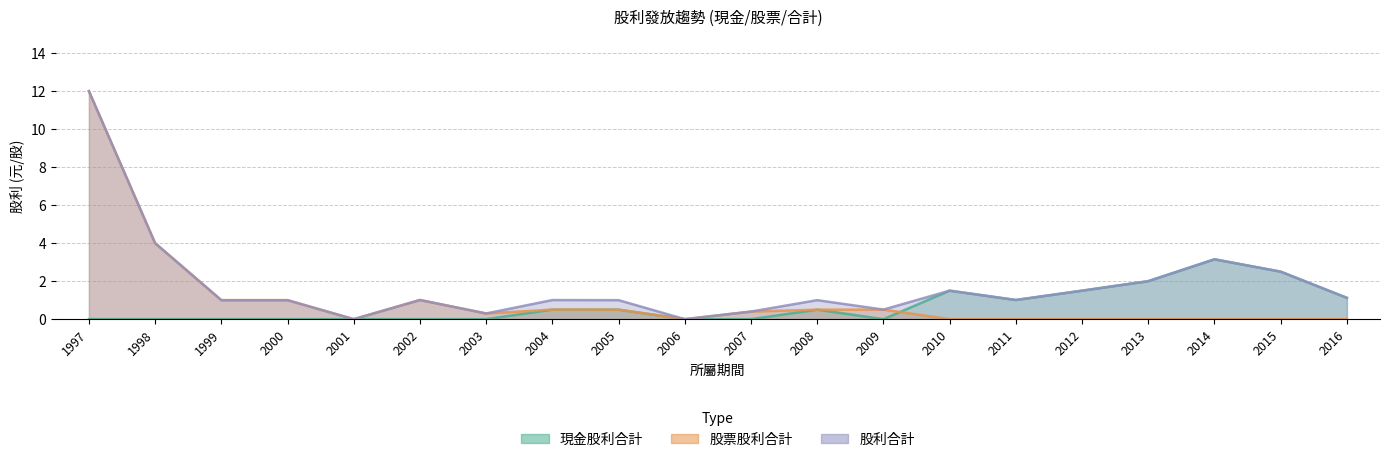

Rank the series by their average value, from highest to lowest.

股利合計, 股票股利合計, 現金股利合計